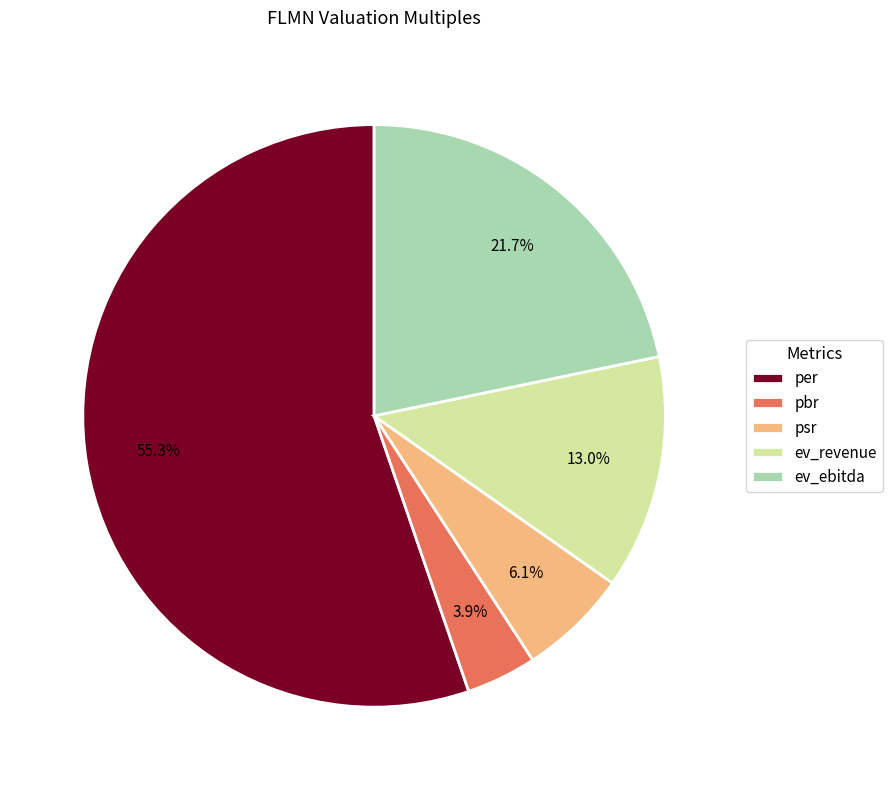

What percentage is NOT represented by ev_revenue?

87.0%